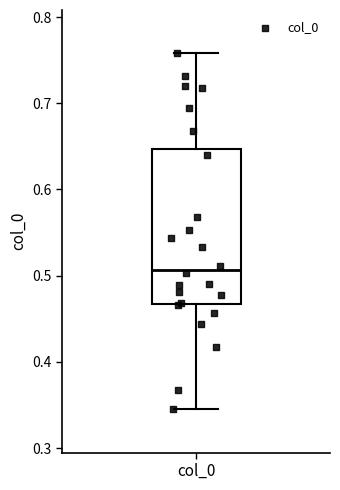

Where is the lower edge of the box for col_0 on the y-axis? The values are not printed on the chart, so give them approximately, as read against the axis.

0.47